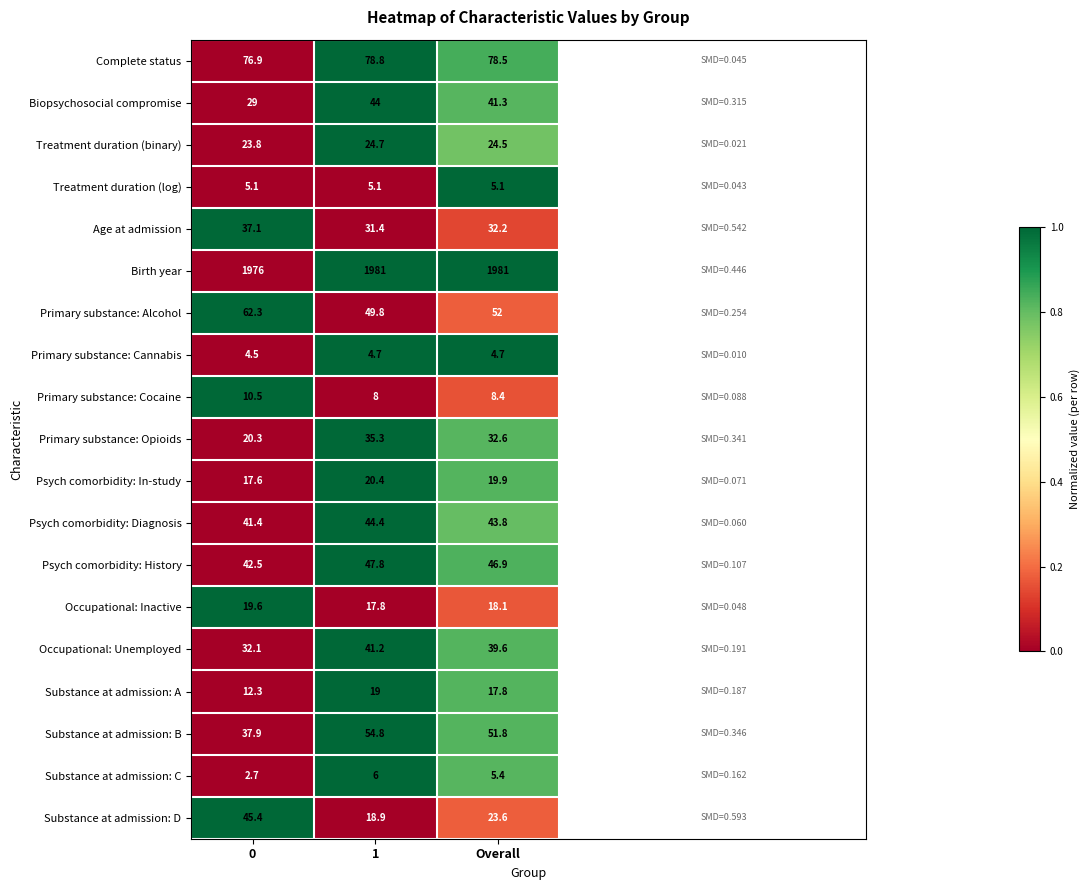

The Psych comorbidity: In-study series shows 7.9 at 1. True or false?

False